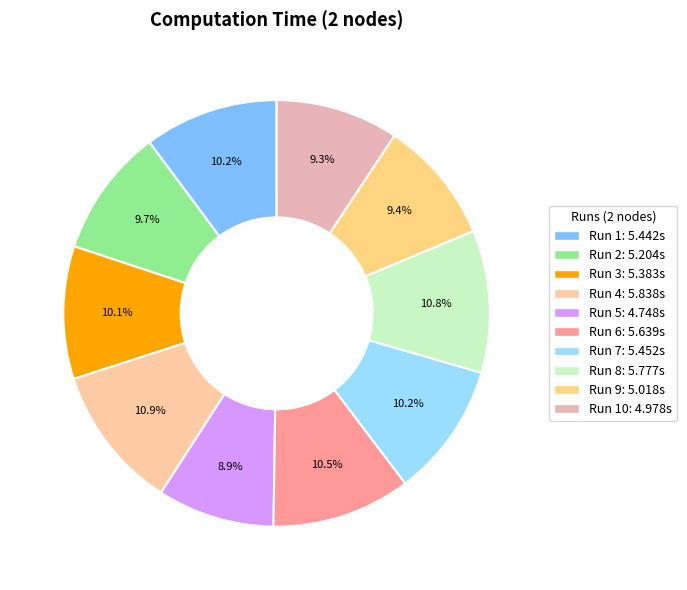

What is the largest slice in the pie chart?

Run 4